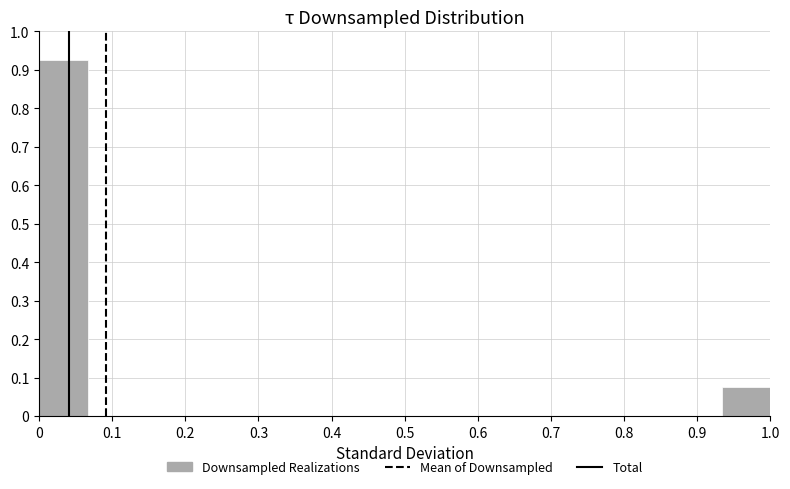

Reading left to right, list every bar in this chart as the range it spans on the x-axis followed by its height. Neither the bar edges nor the heights are printed on the chart, so give them approximately, as read against the axes.

0.00 to 0.07: 0.93
0.07 to 0.13: 0
0.13 to 0.20: 0
0.20 to 0.27: 0
0.27 to 0.33: 0
0.33 to 0.40: 0
0.40 to 0.47: 0
0.47 to 0.53: 0
0.53 to 0.60: 0
0.60 to 0.67: 0
0.67 to 0.73: 0
0.73 to 0.80: 0
0.80 to 0.87: 0
0.87 to 0.93: 0
0.93 to 1.00: 0.08